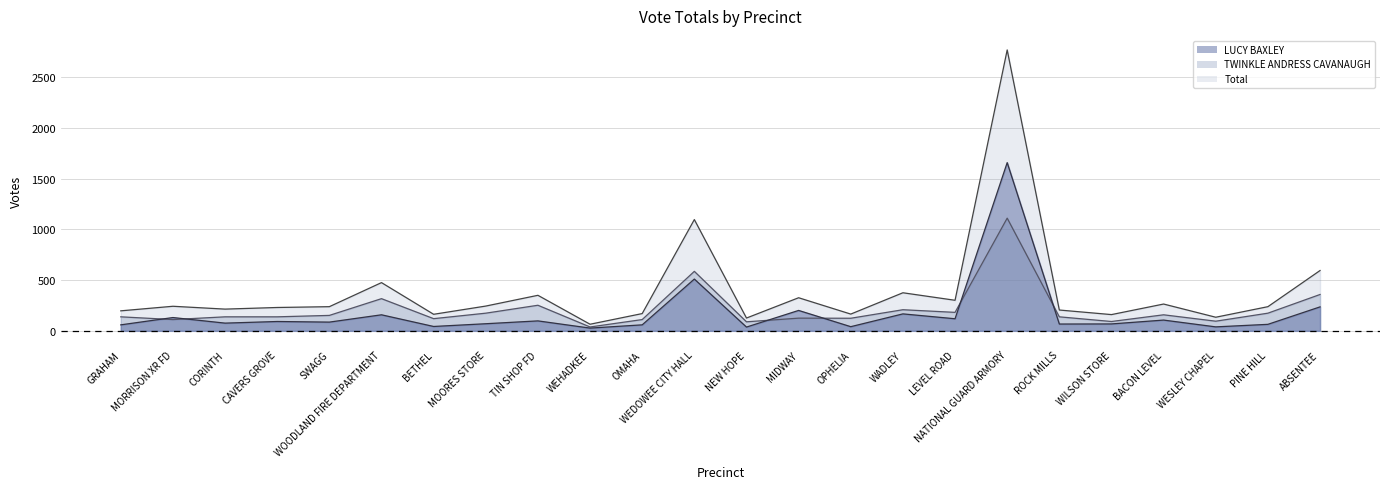

How many values in the LUCY BAXLEY series are below 86?

12